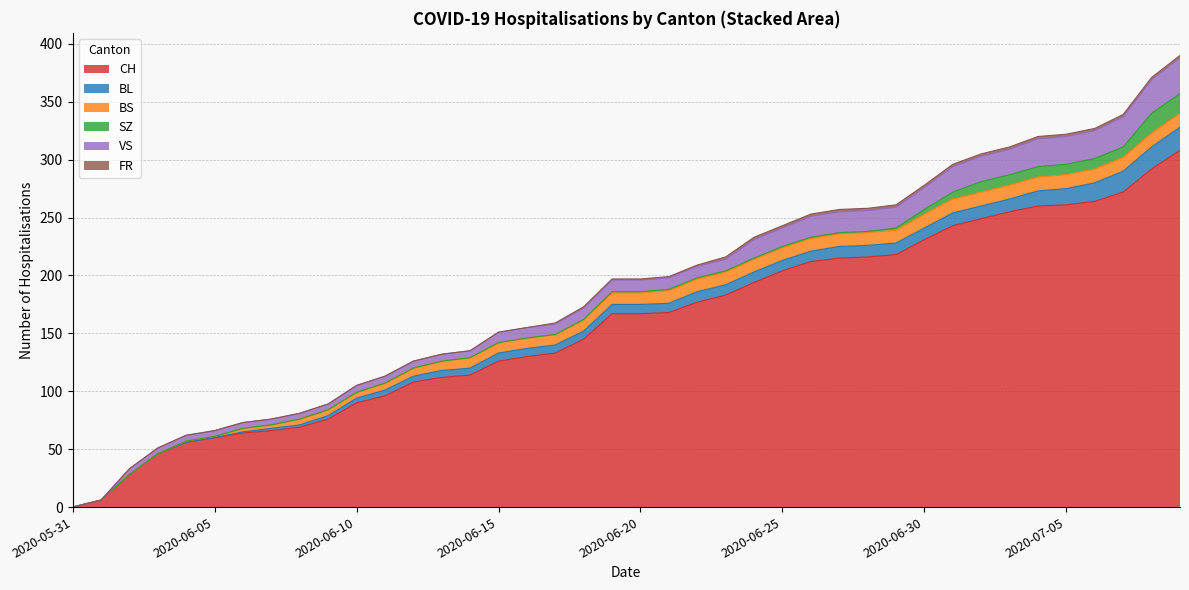

What is the difference between the maximum and minimum values in the BL series?

20